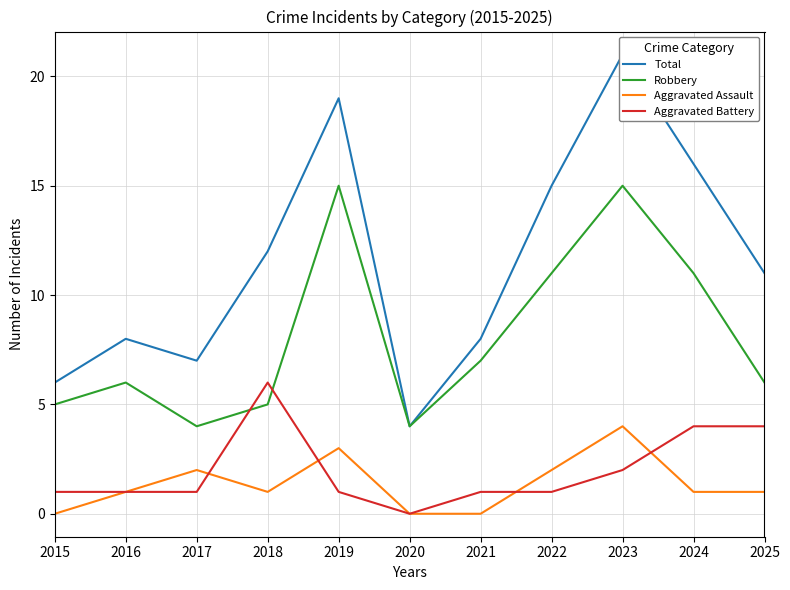

Which series has the largest range (max minus min)?

Total